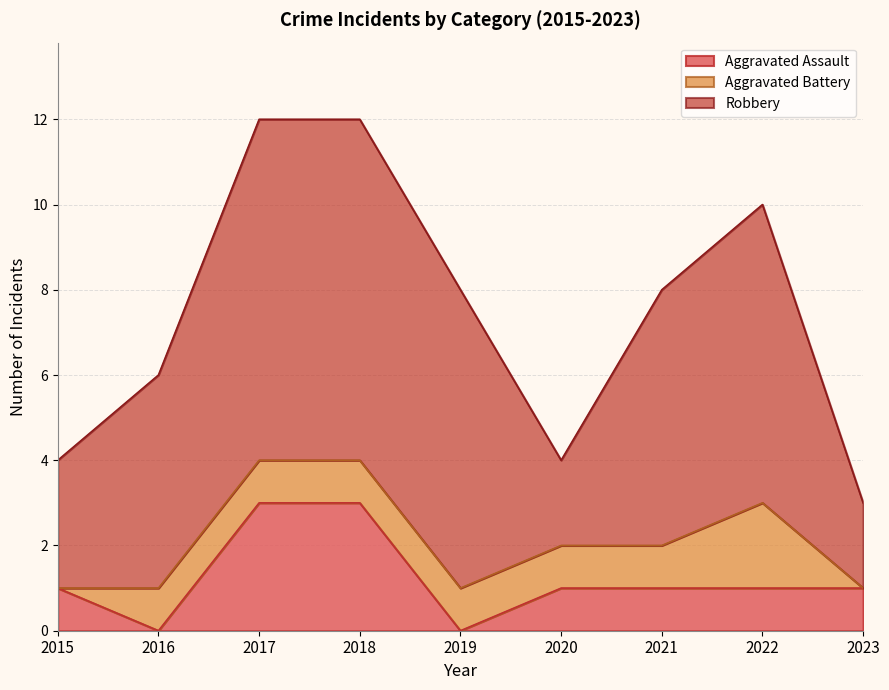

How many Robbery values are between 3 and 7?

5